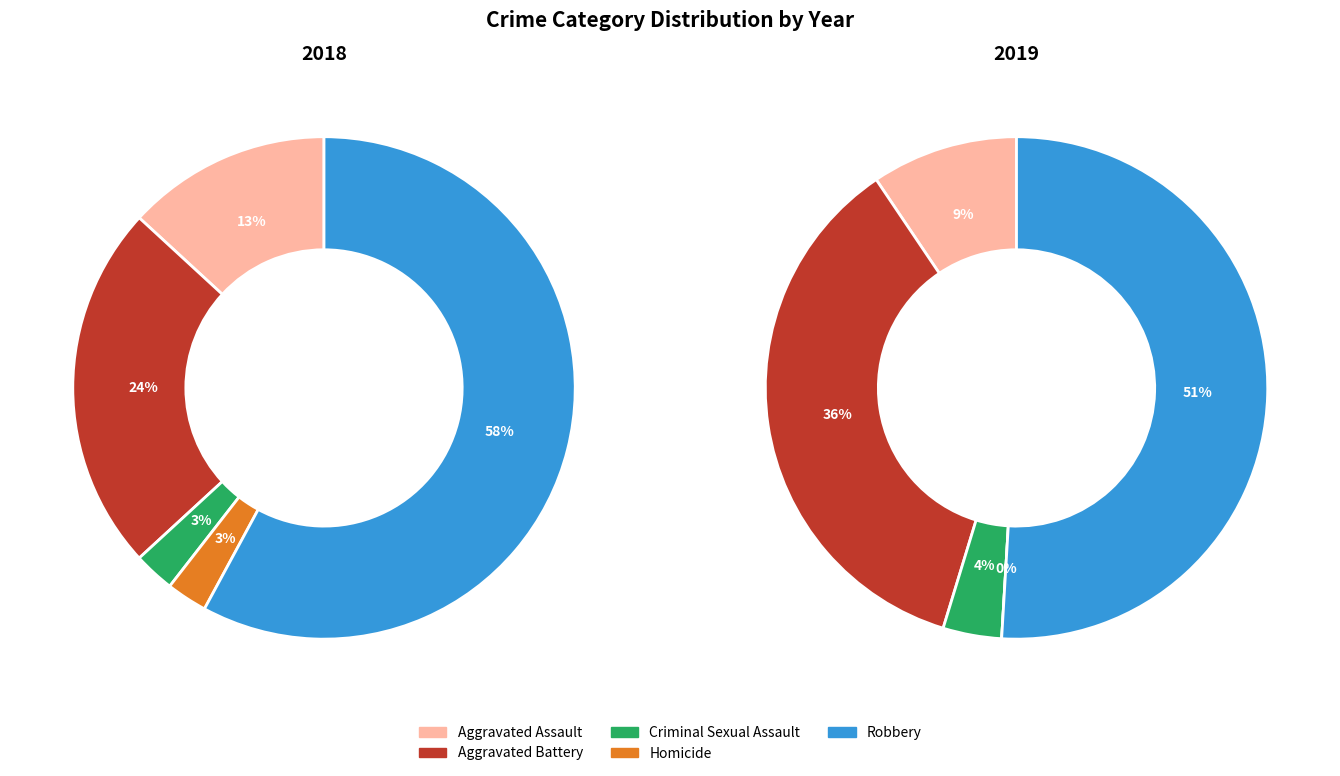

What percentage is the Homicide slice, to the nearest percent?

3%